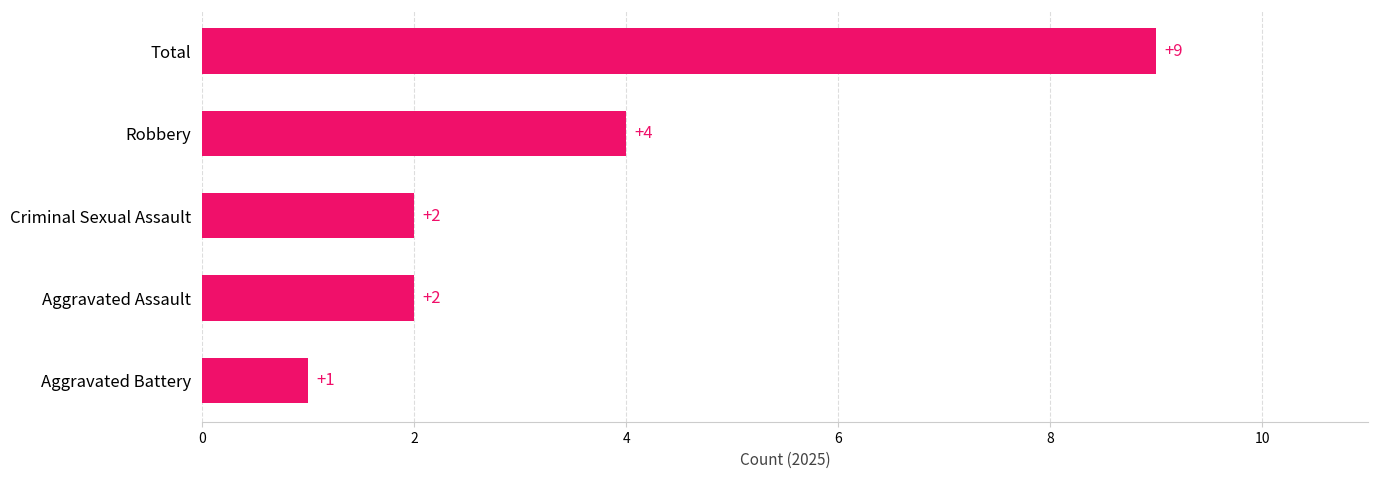

How many distinct data groups are displayed?

1